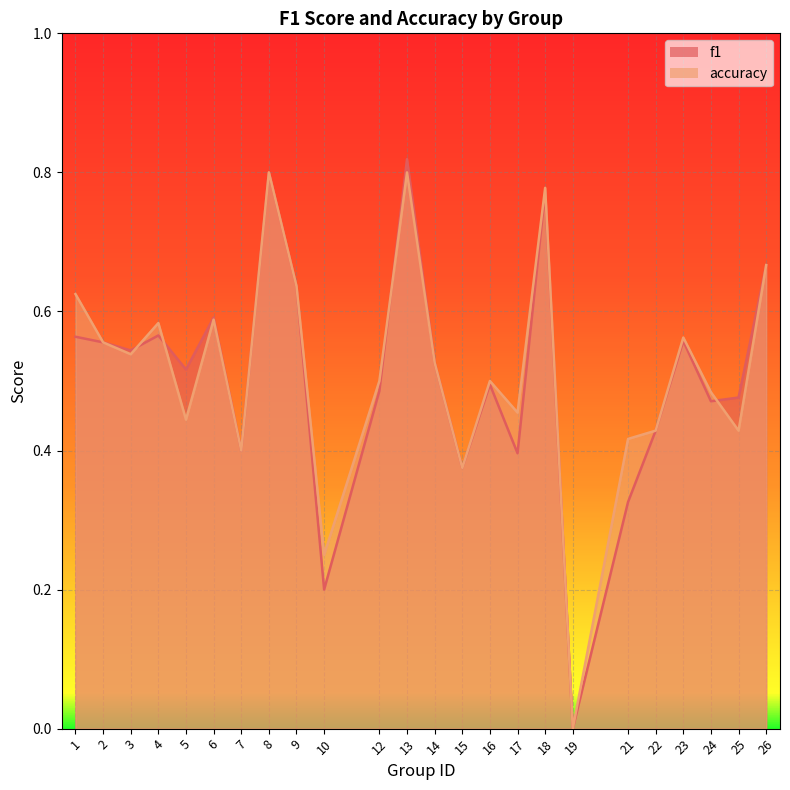

The accuracy series shows 0.1 at 14. True or false?

False